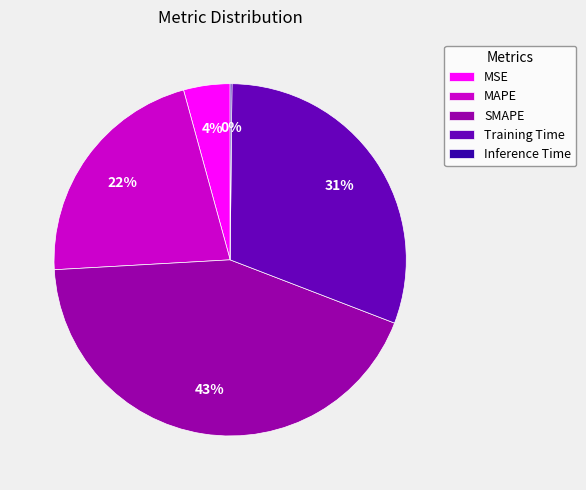

Is it true that MAPE is 35% of the pie?

False